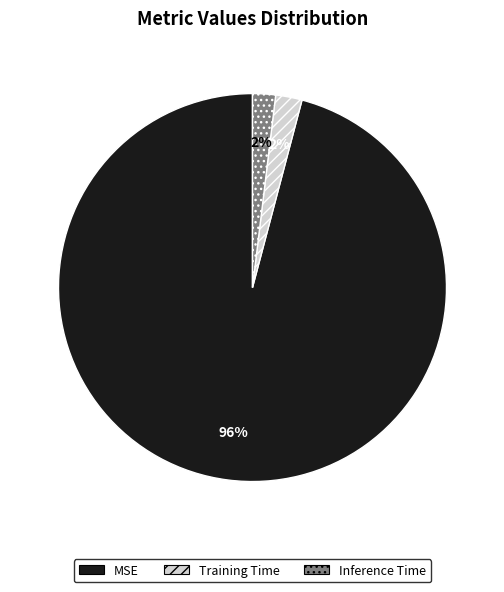

Is MSE the majority of the pie?

Yes